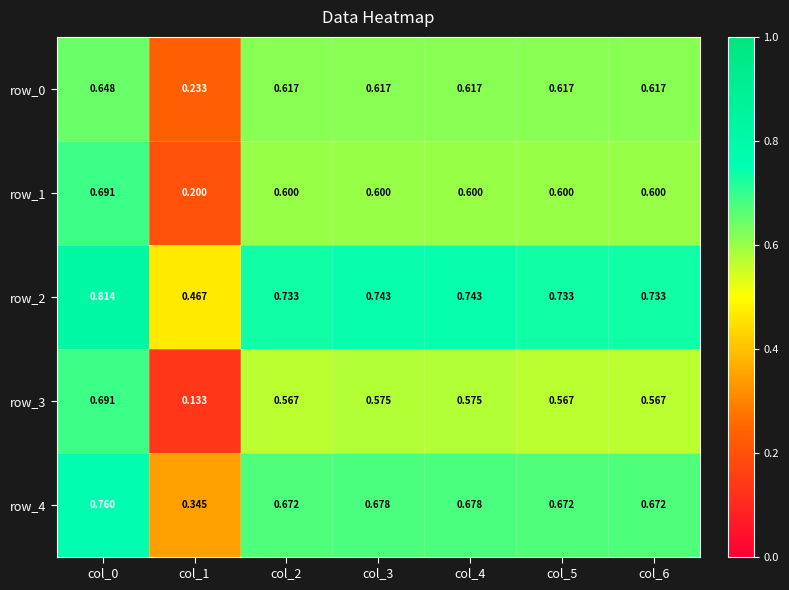

How many row_3 values are between 0 and 1?

7